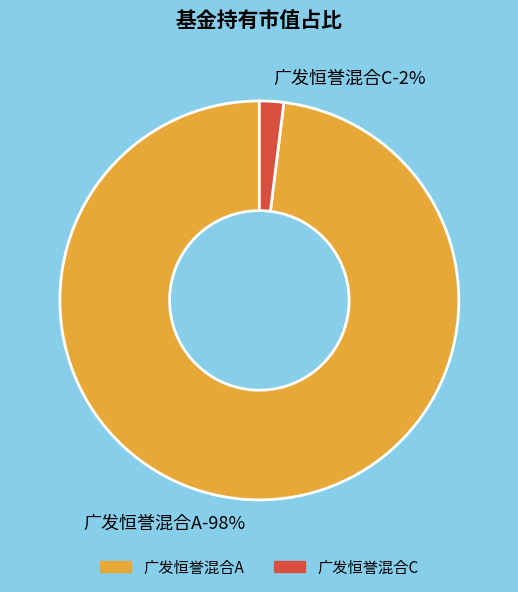

How many slices are in this pie chart?

2